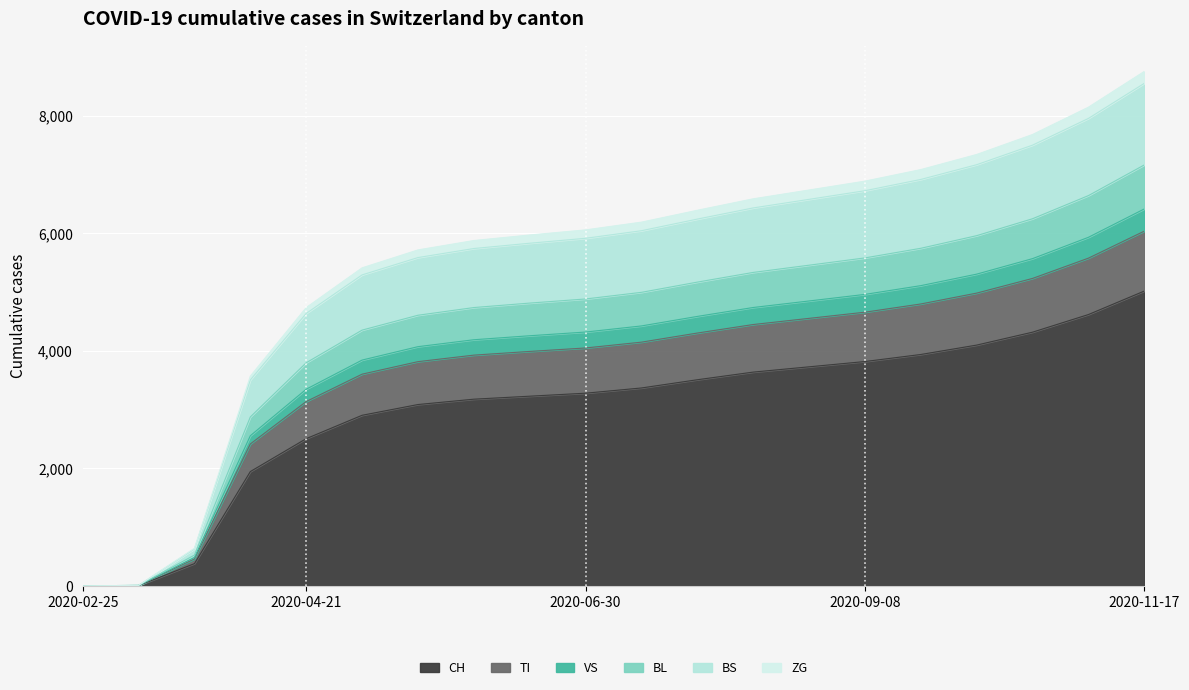

What is the label of the 3rd point from the left?

2020-03-24